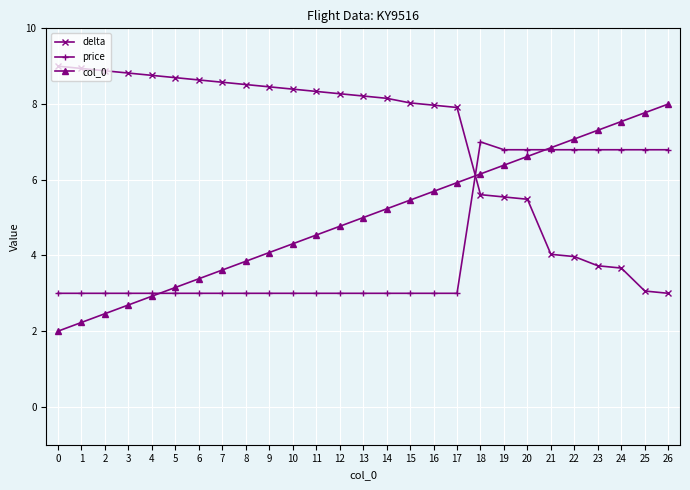

What is the value of the col_0 point at the 19th from the left?

6.2